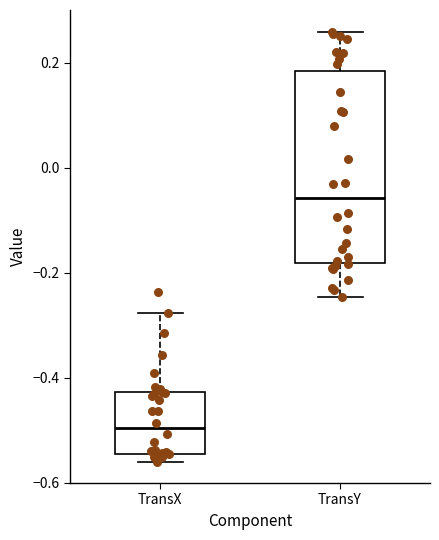

Reading left to right, read every box against the y-axis: the position of its median line, the range the box covers, and the ends of its whiskers. The values are not printed on the chart, so give them approximately, as read against the axis.

TransX: median -0.50, box -0.54 to -0.42, whiskers -0.56 to -0.28
TransY: median -0.06, box -0.18 to 0.18, whiskers -0.24 to 0.26